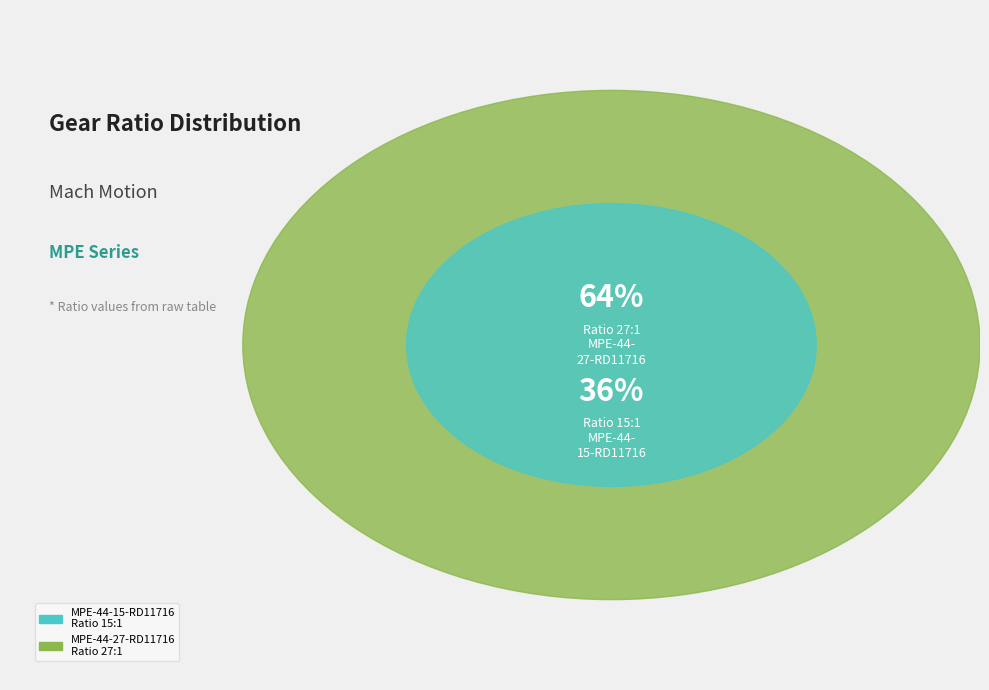

Which slice is the largest?

MPE-44-27-RD11716